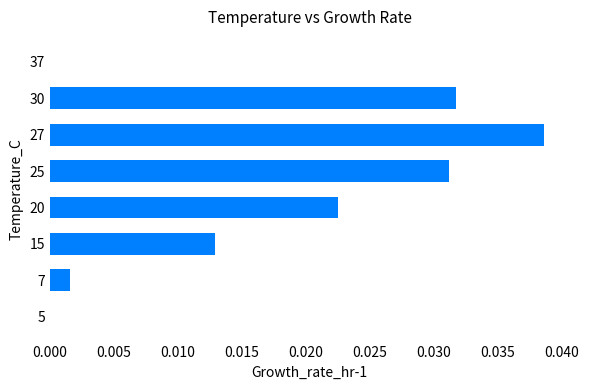

Which has a higher value, 27 or 7?

27